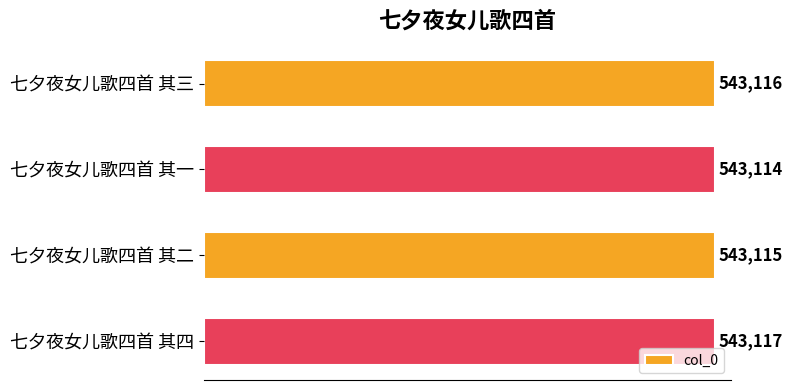

Rank the categories by value from lowest to highest.

七夕夜女儿歌四首 其一, 七夕夜女儿歌四首 其二, 七夕夜女儿歌四首 其三, 七夕夜女儿歌四首 其四